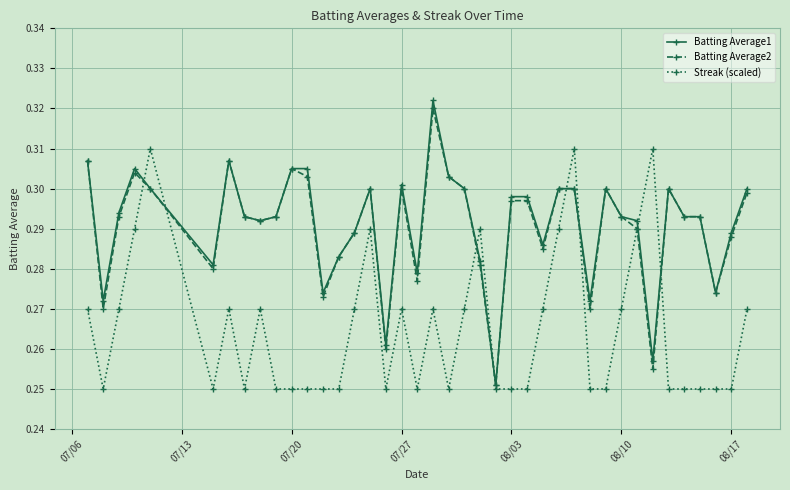

After their last crossing, which series has the higher values: Streak (scaled) or Batting Average2?

Batting Average2